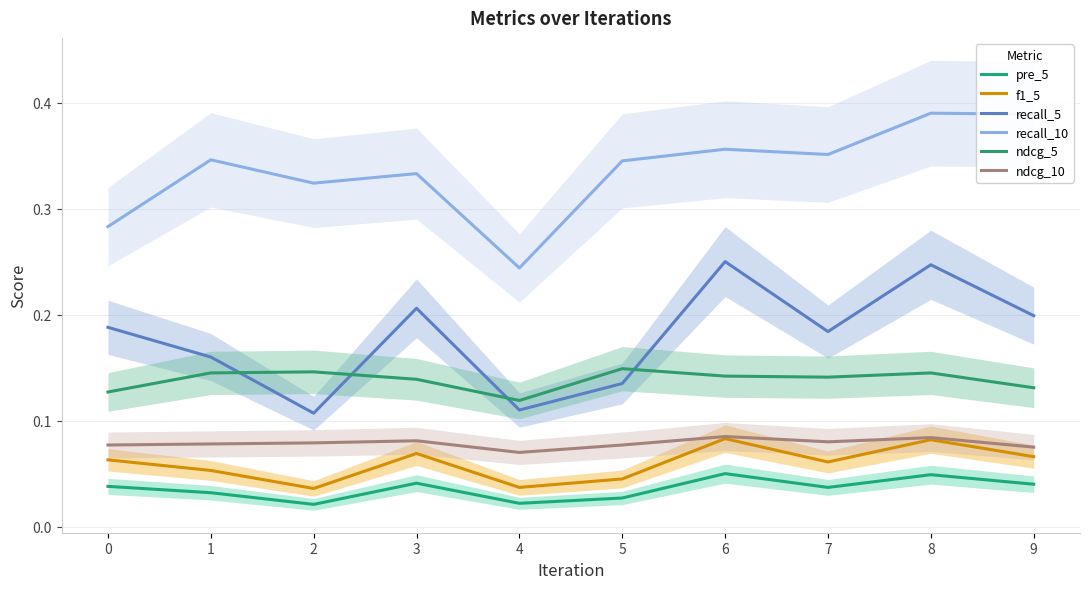

Is it true that recall_5 equals 0.1 at 1?

False